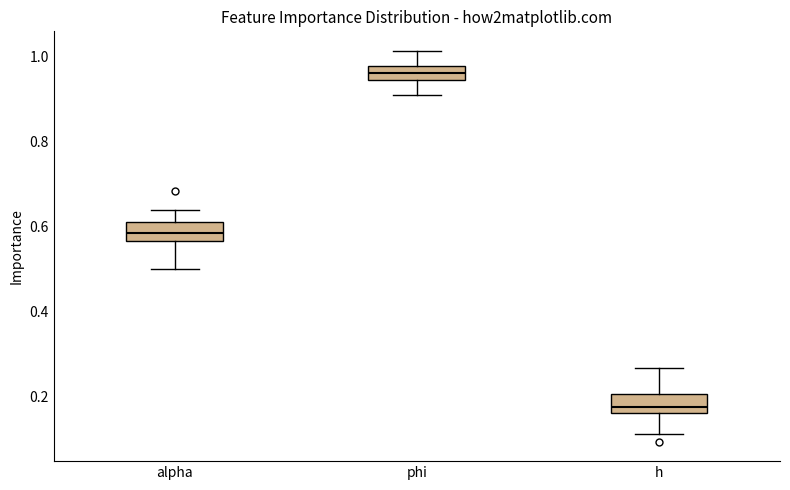

Where does the median line of the box for h sit on the y-axis? The values are not printed on the chart, so give them approximately, as read against the axis.

0.18